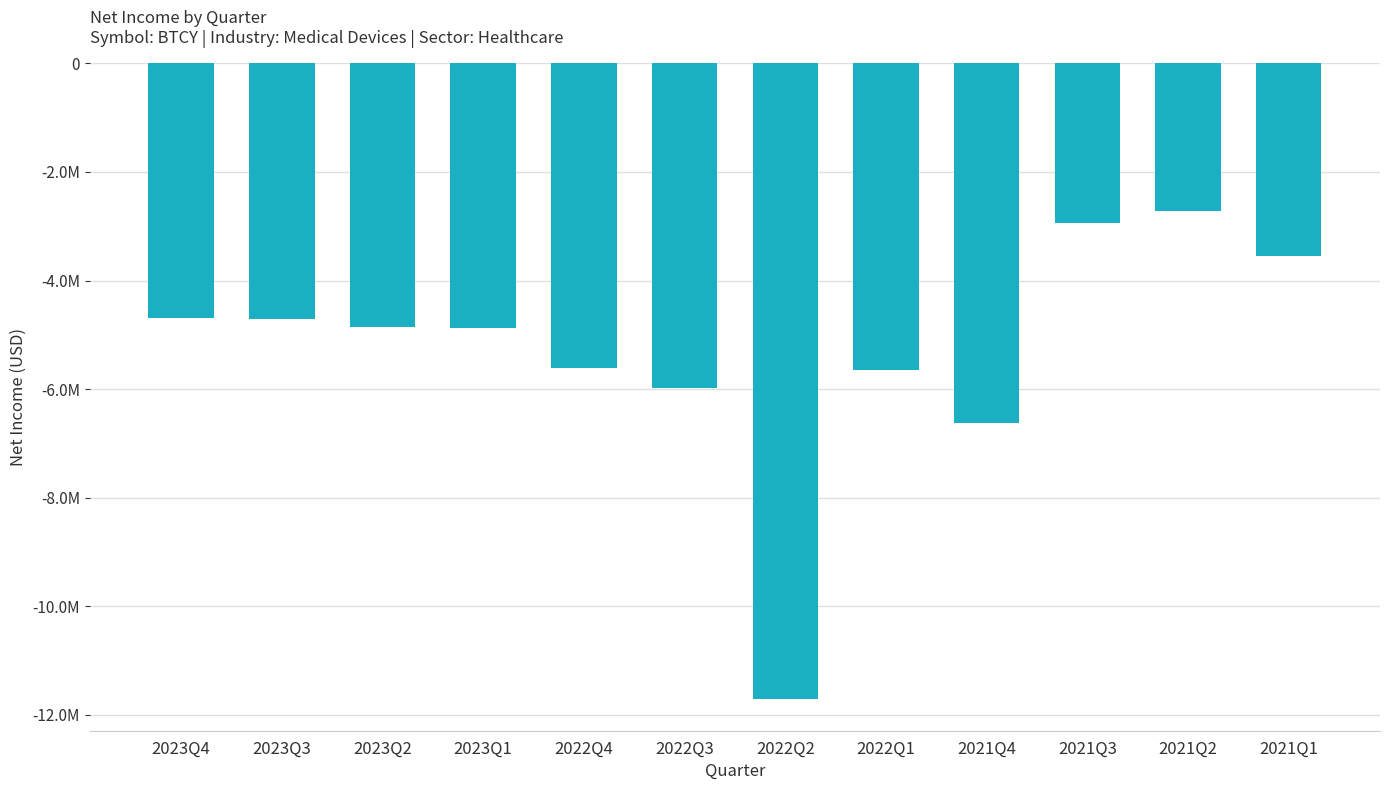

Reading left to right, what are all the values shown in this chart?

-4686130	-4715339	-4864590	-4875957	-5619217	-5974515	-11709539	-5656099	-6616918	-2945678	-2723262	-3541894